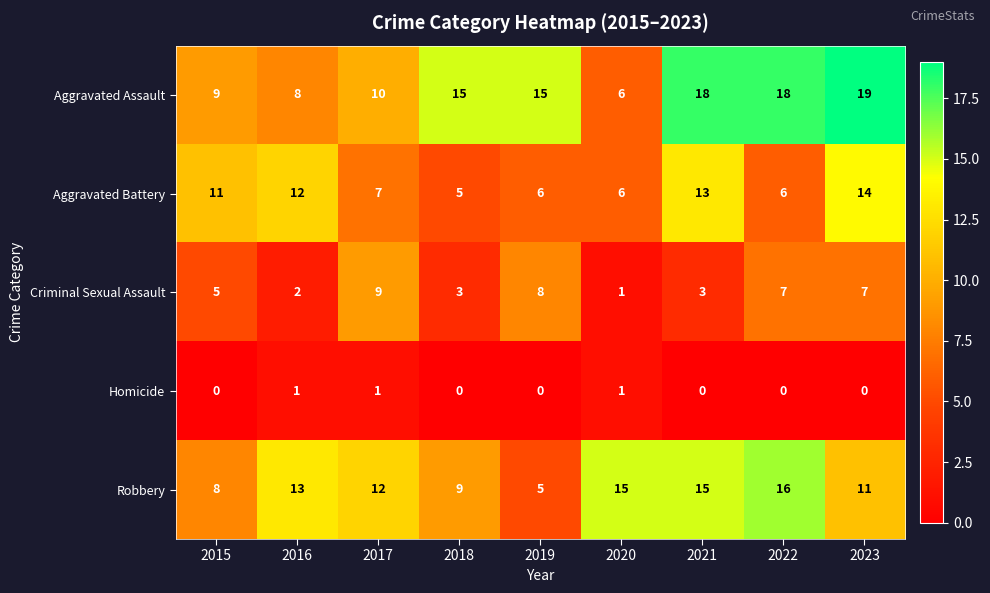

What is the average value of the Robbery series?

12